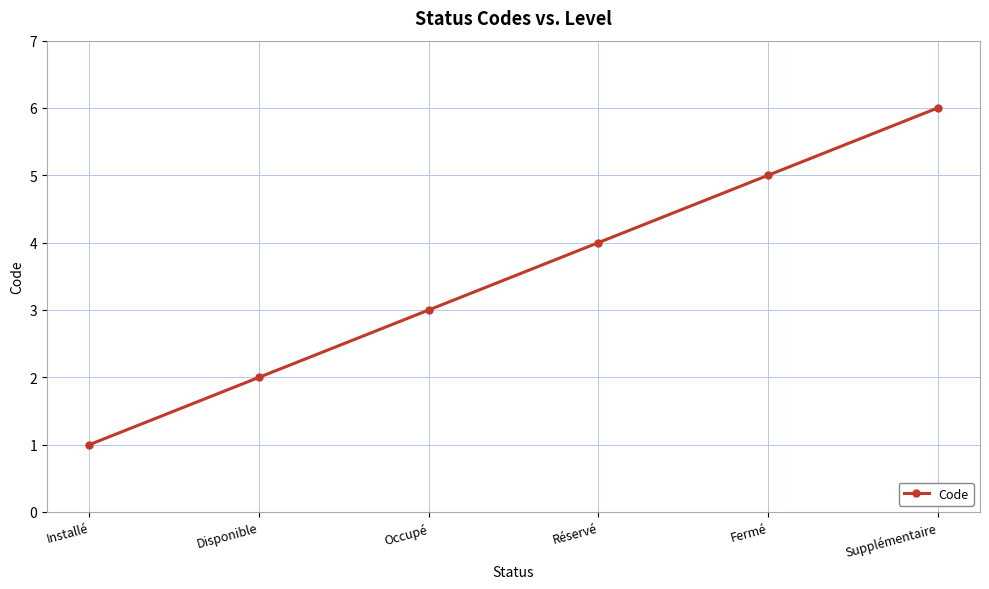

List the labels in order of value, smallest first.

Installé, Disponible, Occupé, Réservé, Fermé, Supplémentaire